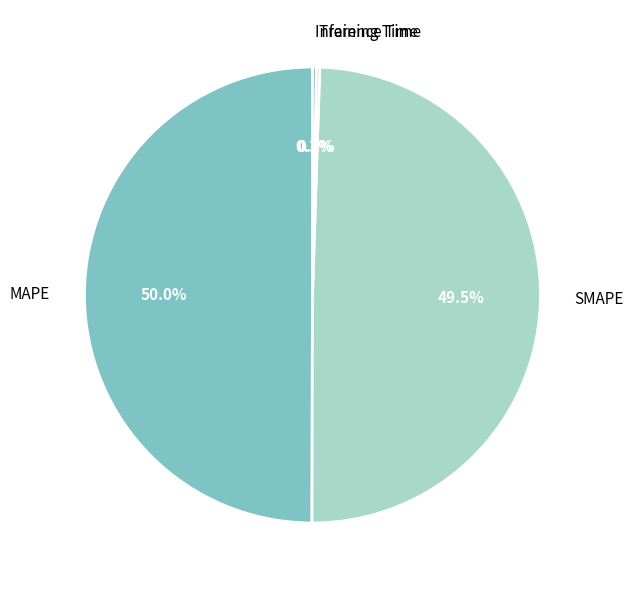

What percentage is NOT represented by MAPE?

50.0%